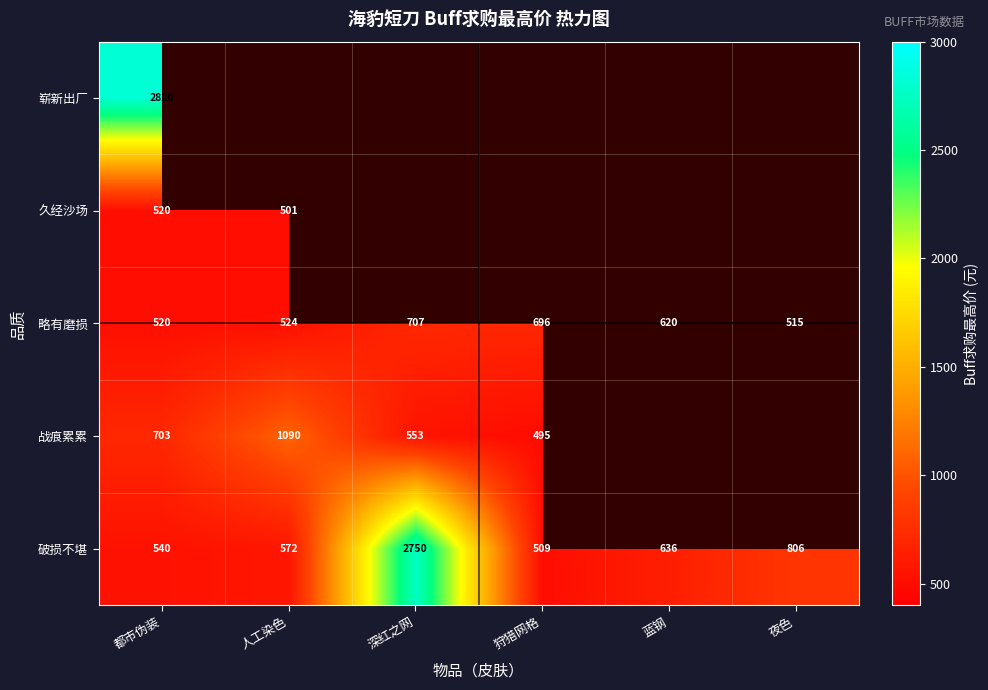

What is the difference between the 破损不堪 values at 夜色 and 蓝钢?

170